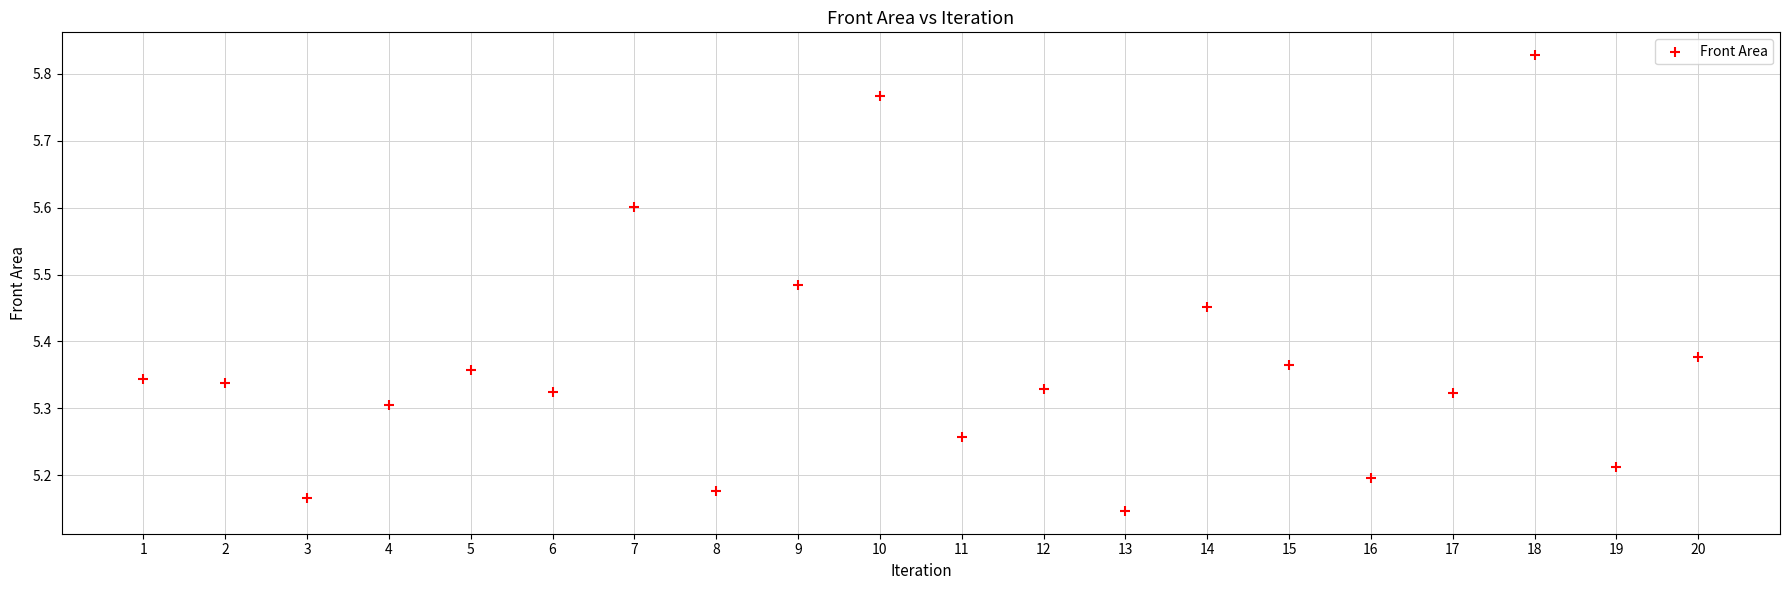

What is the range of Y values (max minus min)?

0.7